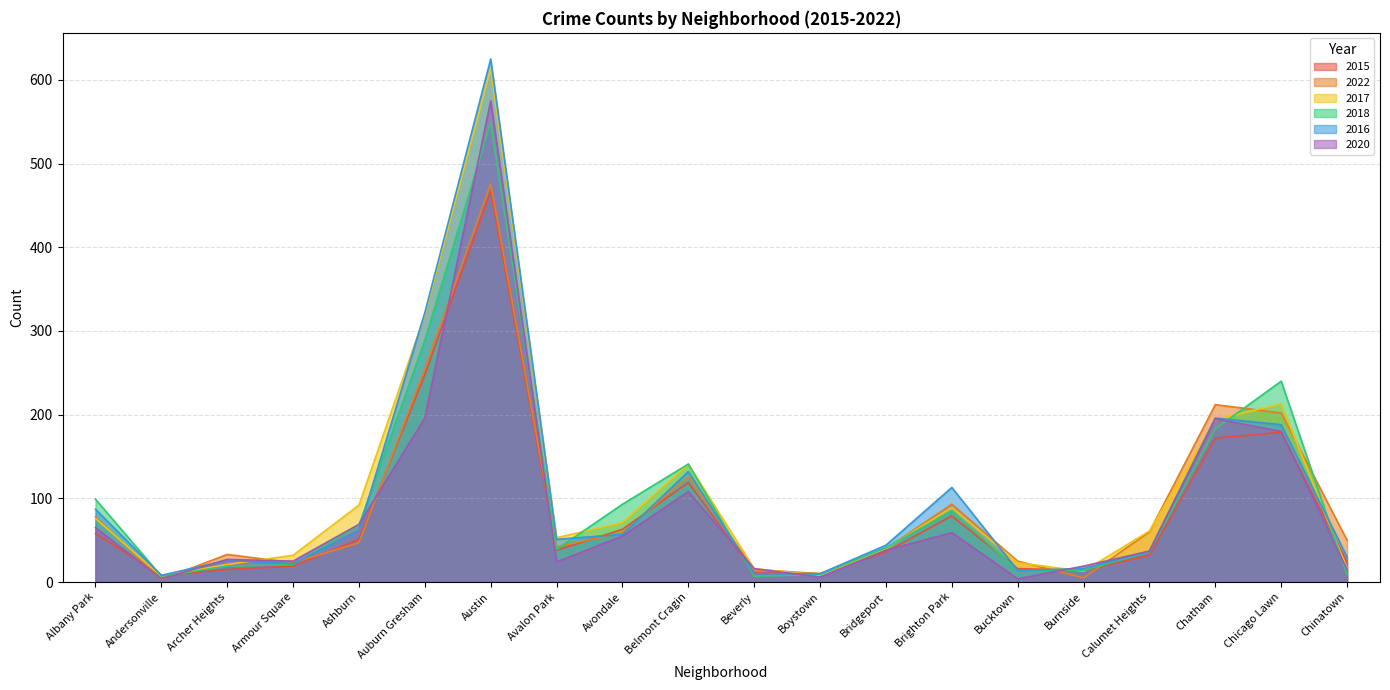

What is the difference between the second highest and second lowest values in the 2018 series?

282